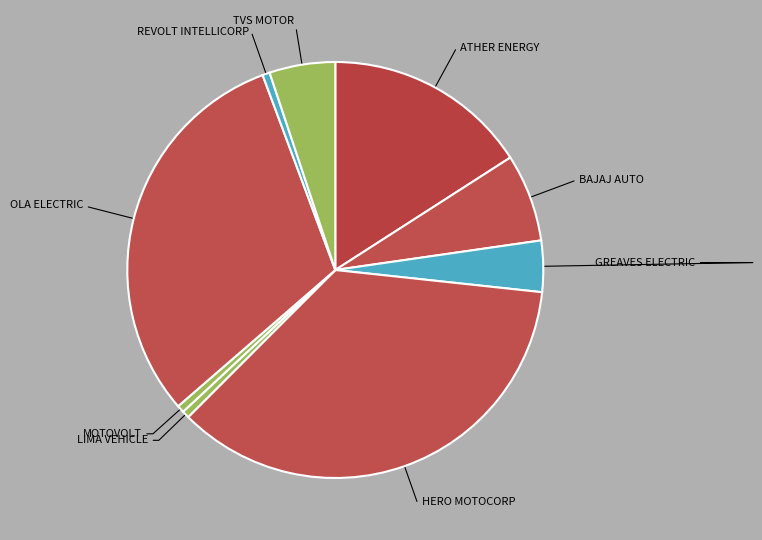

Does BAJAJ AUTO account for over 50% of the chart?

No